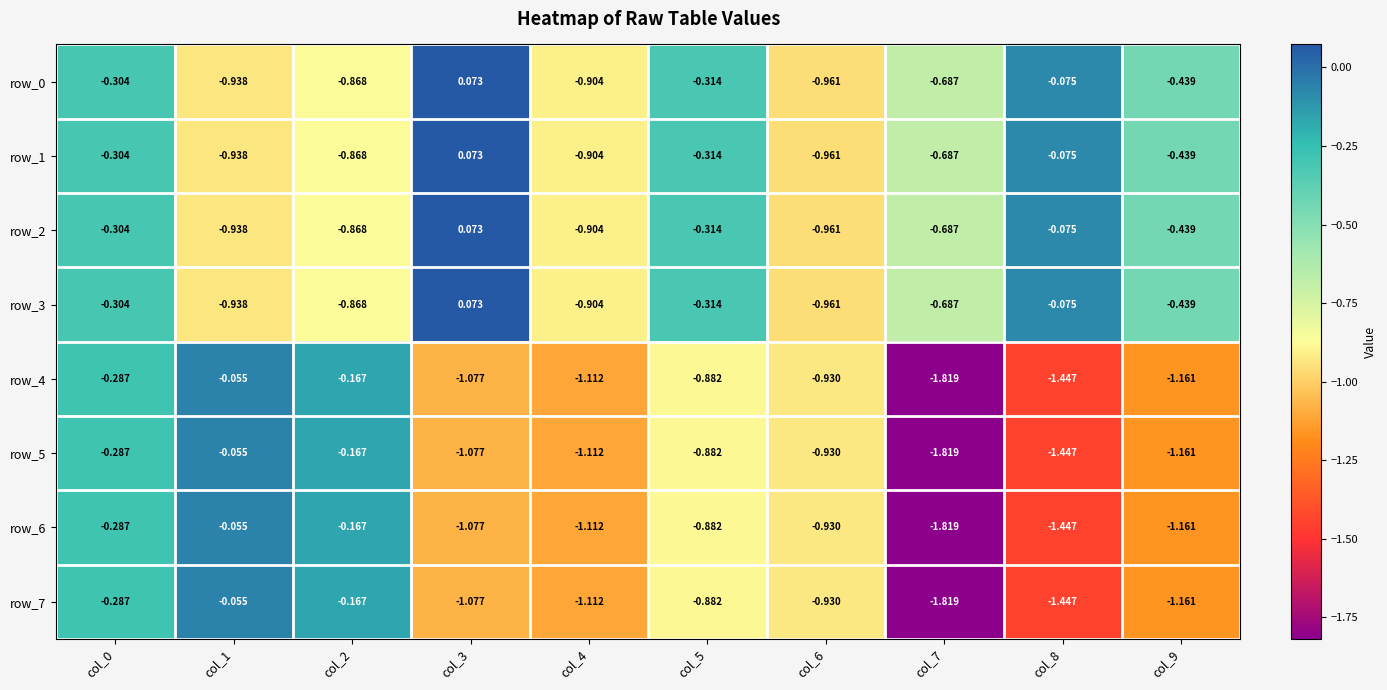

Is the value of row_4 at col_2 greater than the value of row_7 at col_9?

Yes